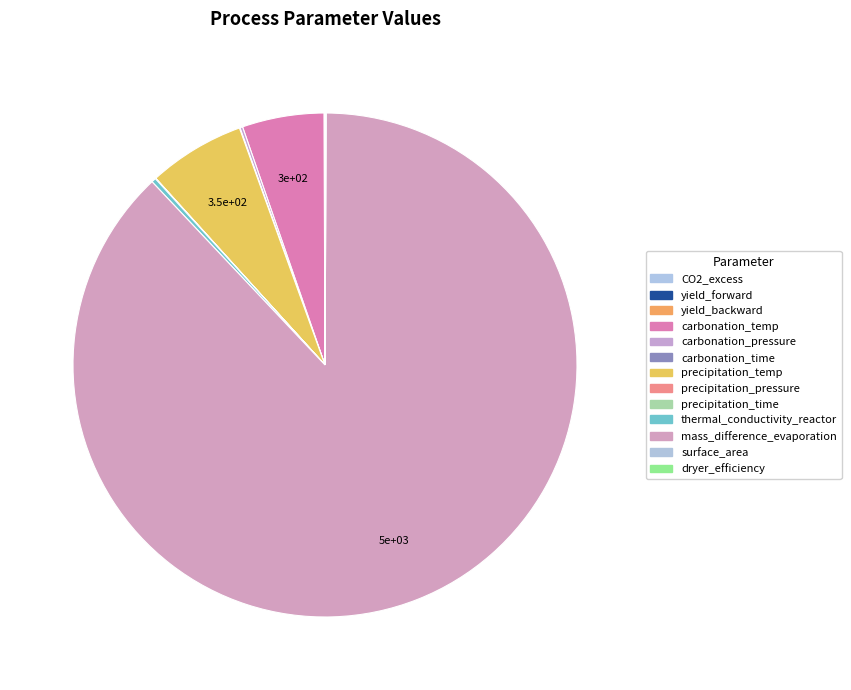

Combined, what portion of the pie is precipitation_pressure and carbonation_temp?

5.3%